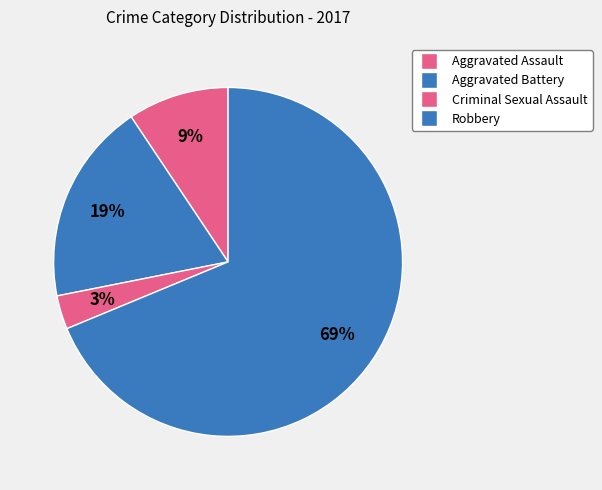

Count the number of slices in the pie.

4